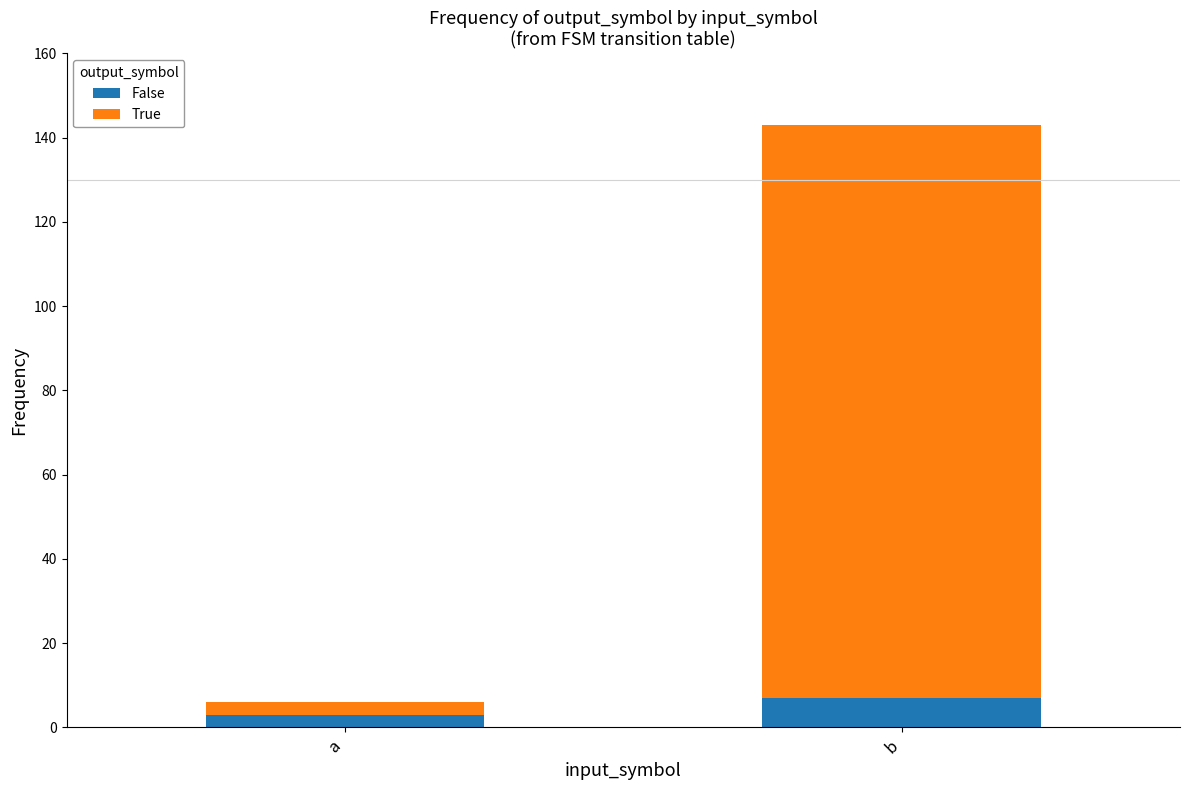

At which category is the sum across all series the highest?

b